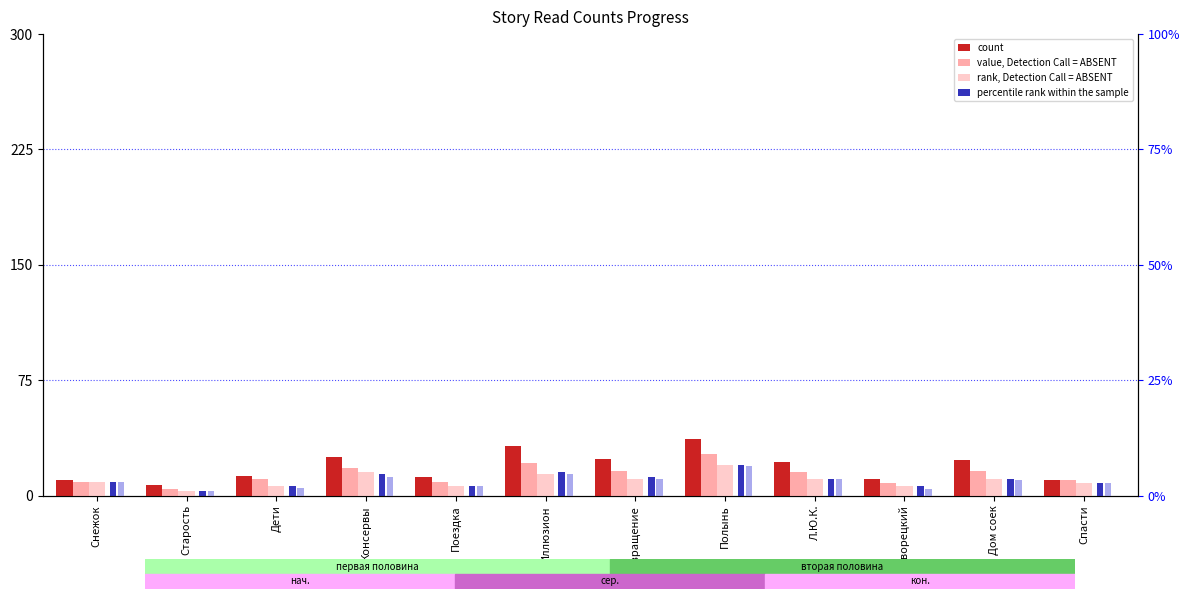

Is the value of count at Консервы greater than the value of percentile rank within the sample at Спасти?

Yes